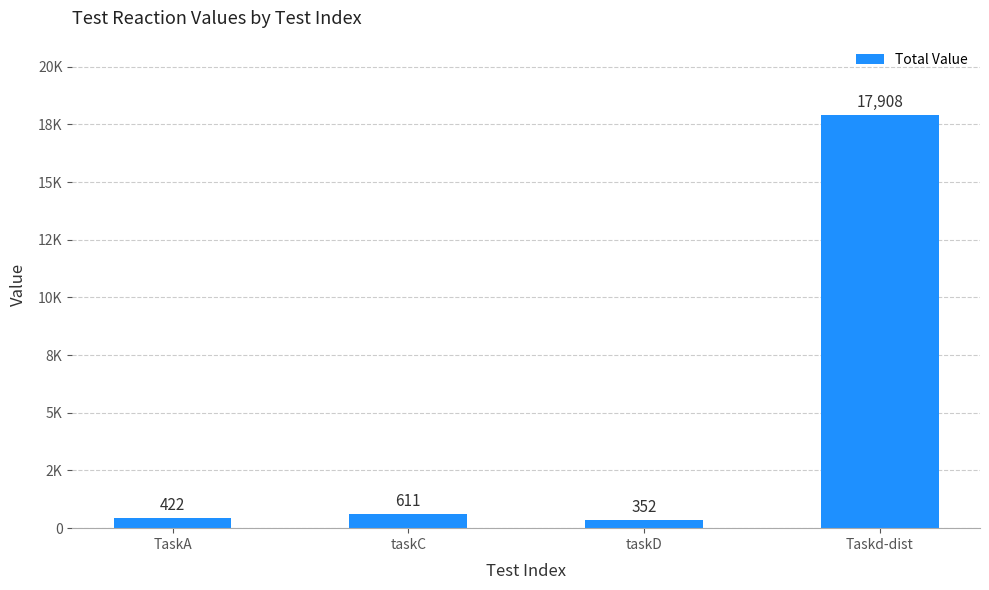

Which has a higher value, TaskA or taskD?

TaskA